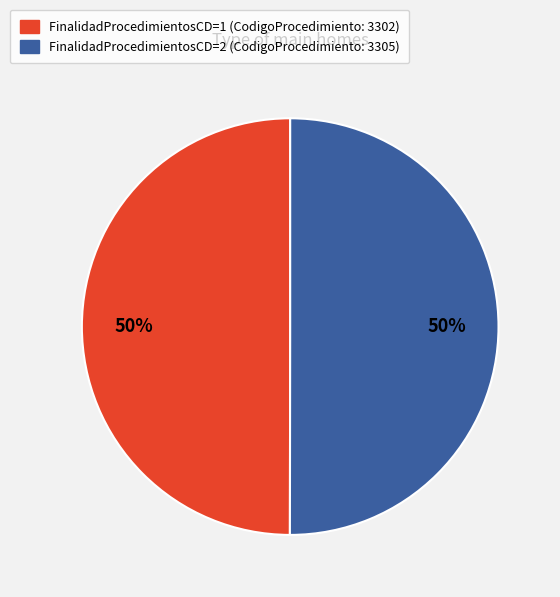

To the nearest percent, what is the average slice percentage?

50%